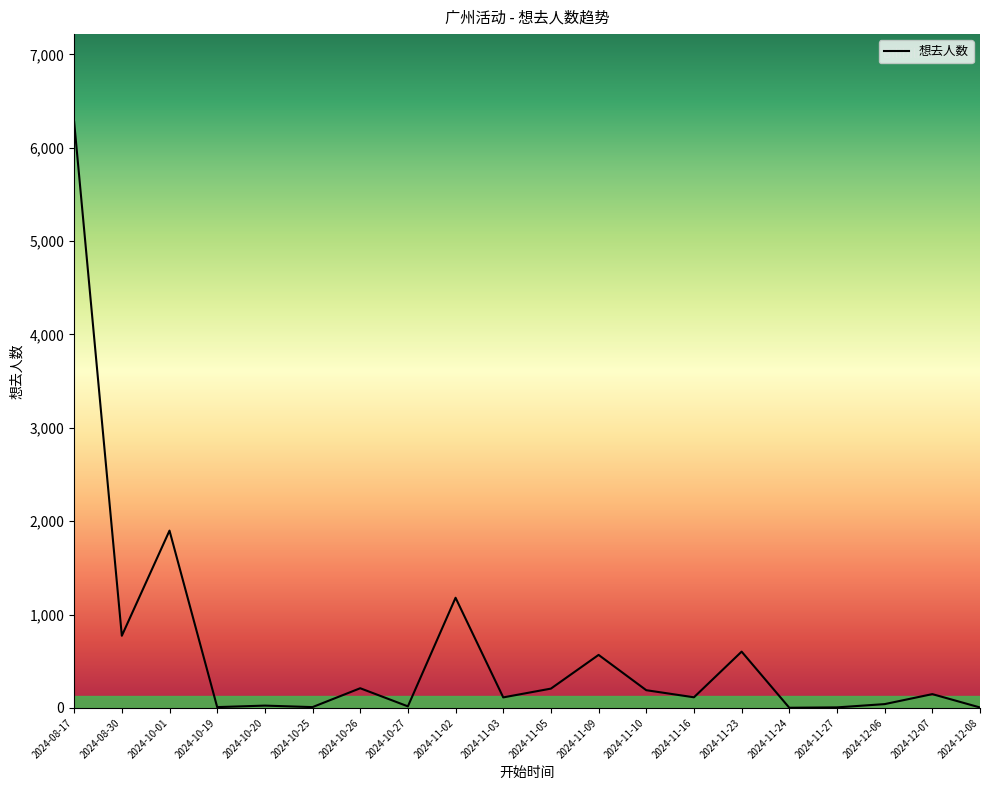

What position from the right is 2024-11-24?

5